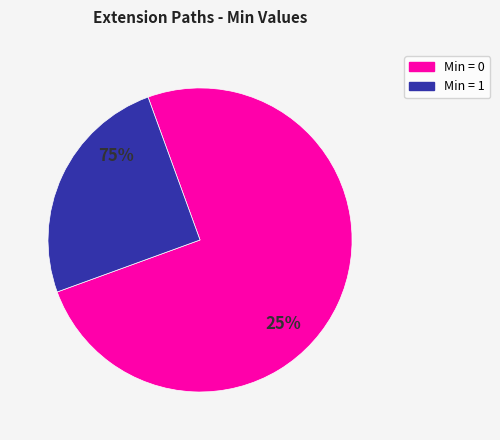

Is there a majority slice in this chart?

Yes